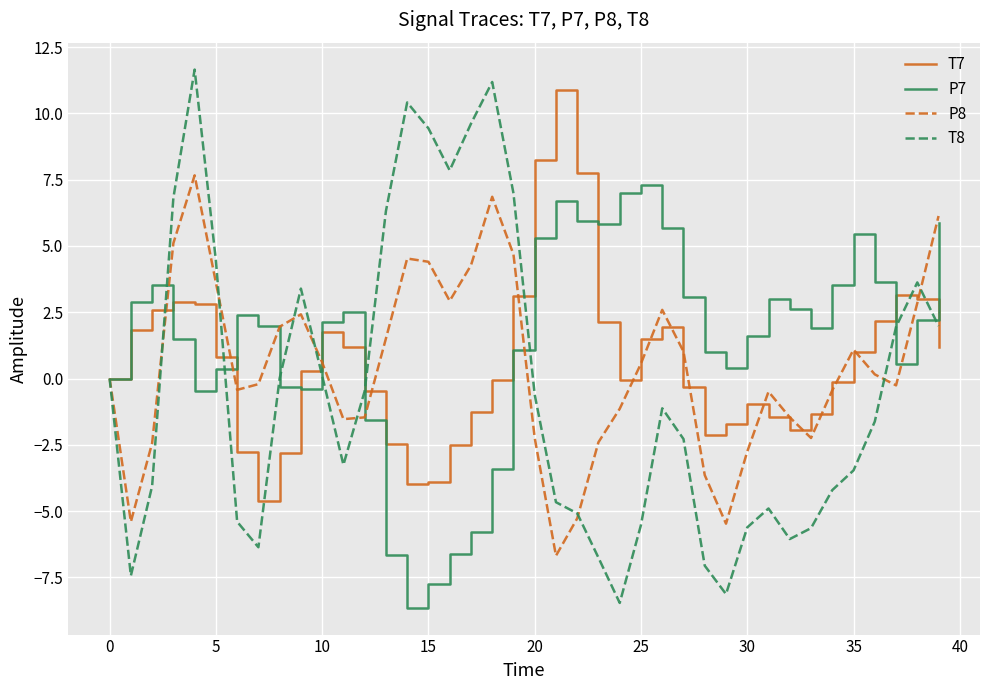

What is the greatest value displayed?

11.7